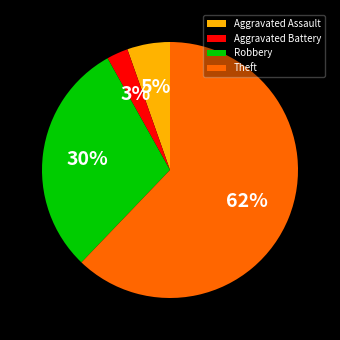

What is the majority slice?

Theft